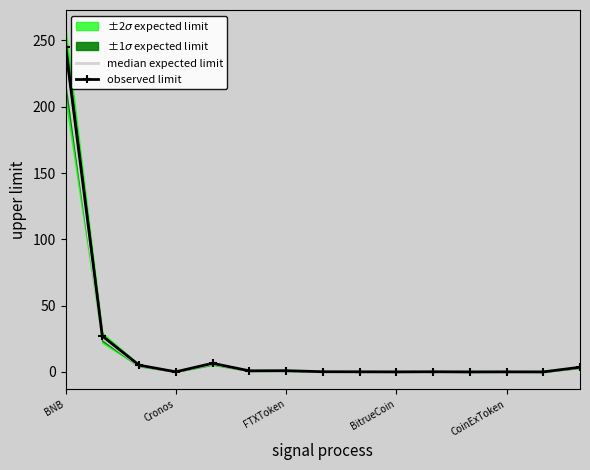

Which category has the highest value in the observed limit series?

BNB